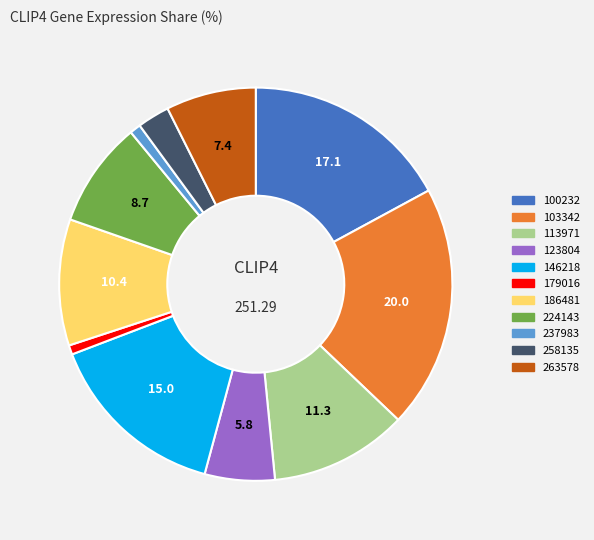

Is the sum of 179016 and 113971 greater than half?

No